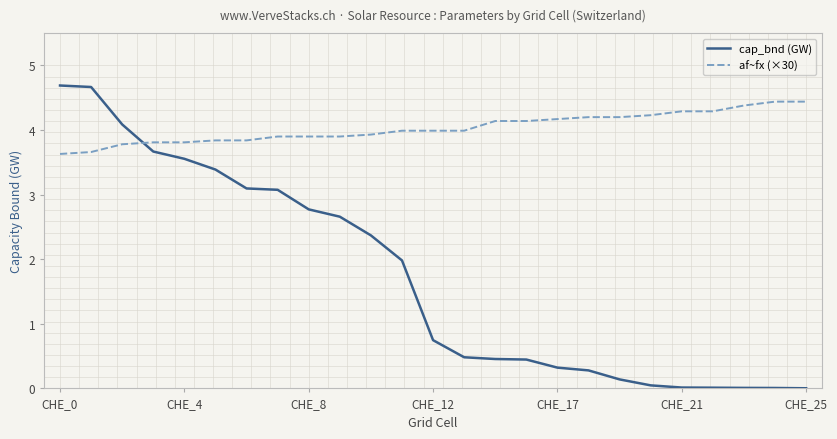

What is the maximum value shown in the chart?

4.7